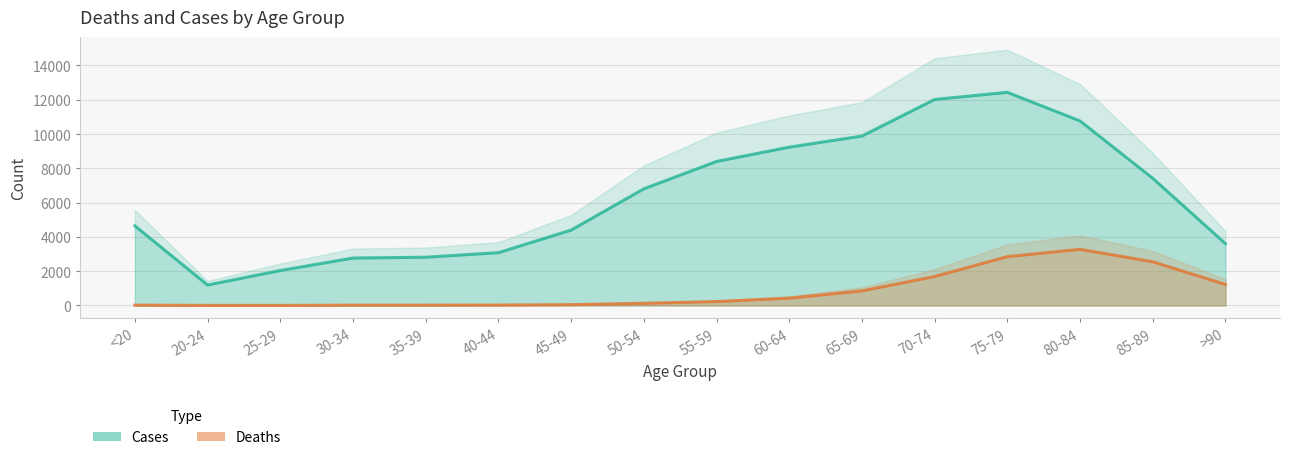

The value of Cases at >90 is 3604. True or false?

True